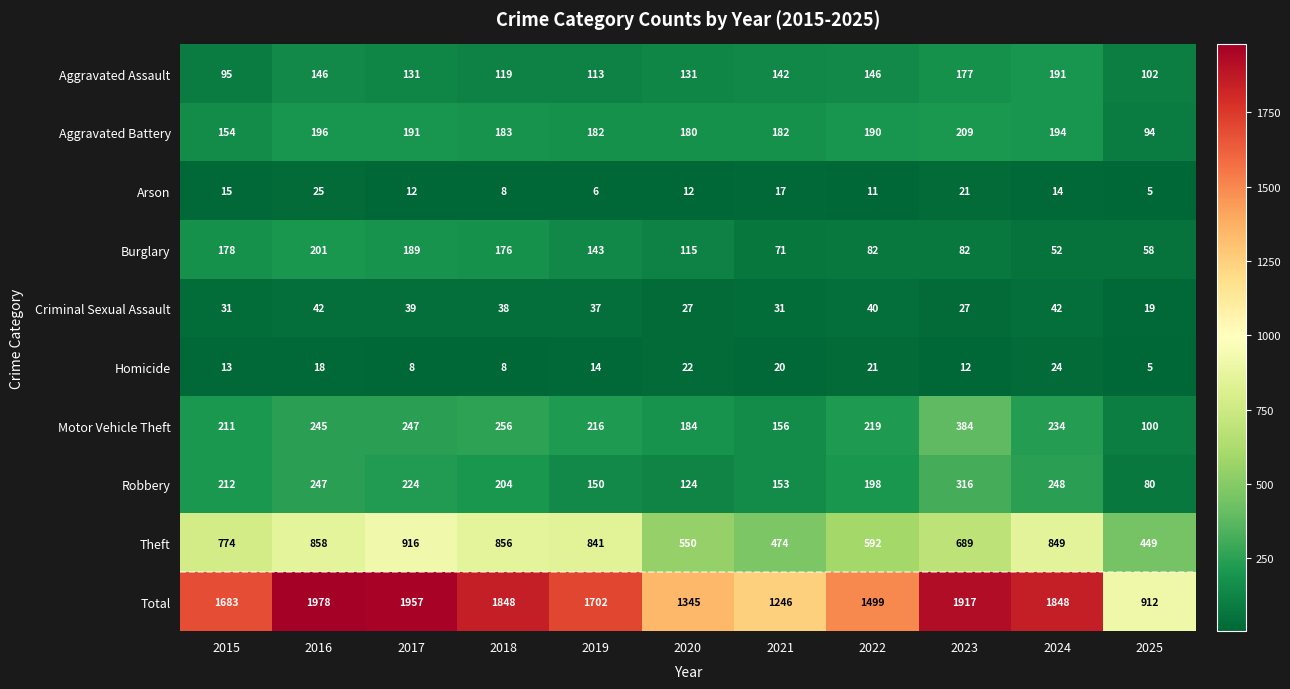

Which series changed the most between 2020 and 2023?

Total